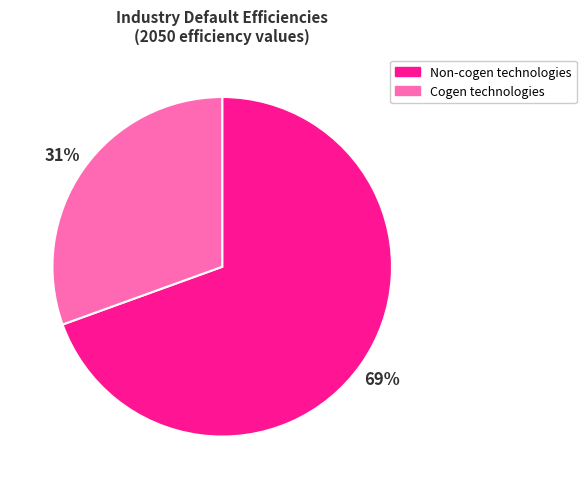

Is there a majority slice in this chart?

Yes